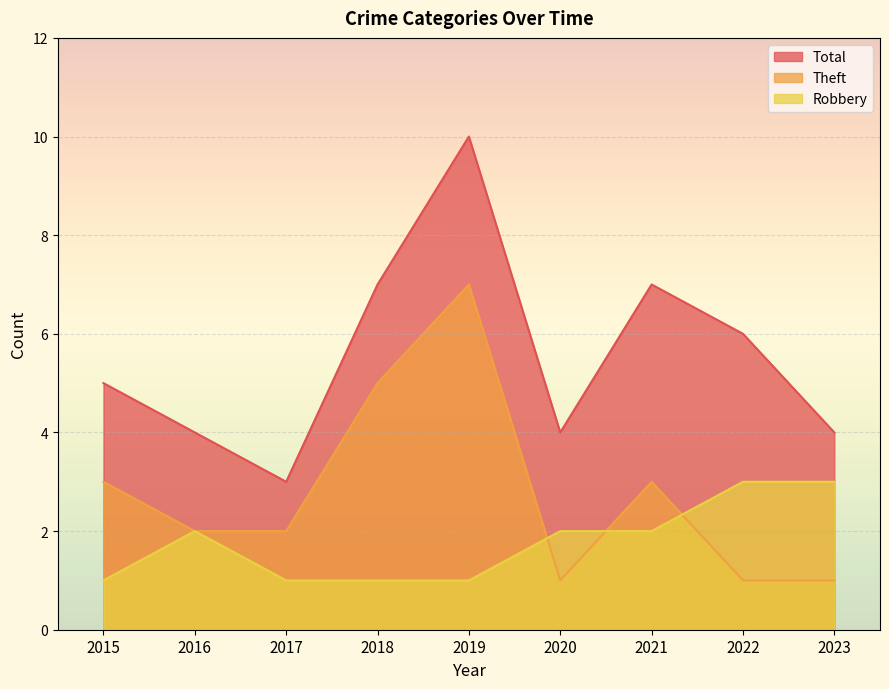

How many interior local peaks does the Robbery series have?

1